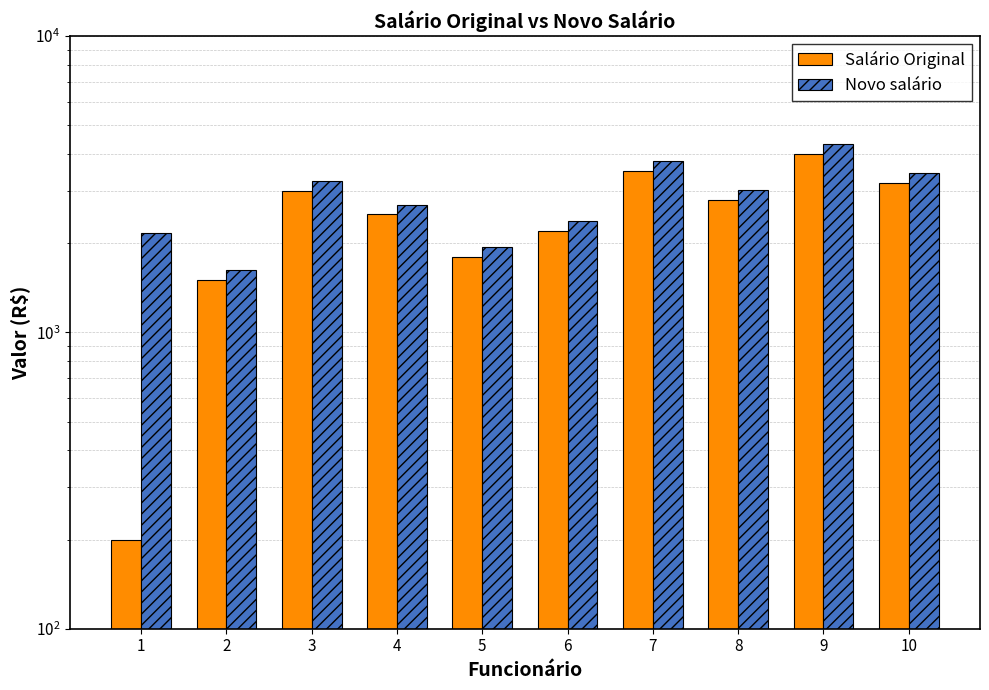

Reading left to right, transcribe all the data shown in this chart.

Salário Original: 200	1500	3000	2500	1800	2200	3500	2800	4000	3200
Novo salário: 2160	1620	3240	2700	1944	2376	3780	3024	4320	3456